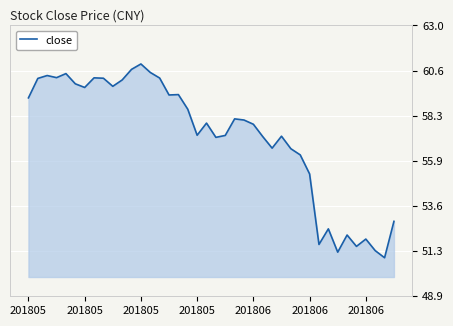

What is the difference between the maximum and minimum values?

10.1